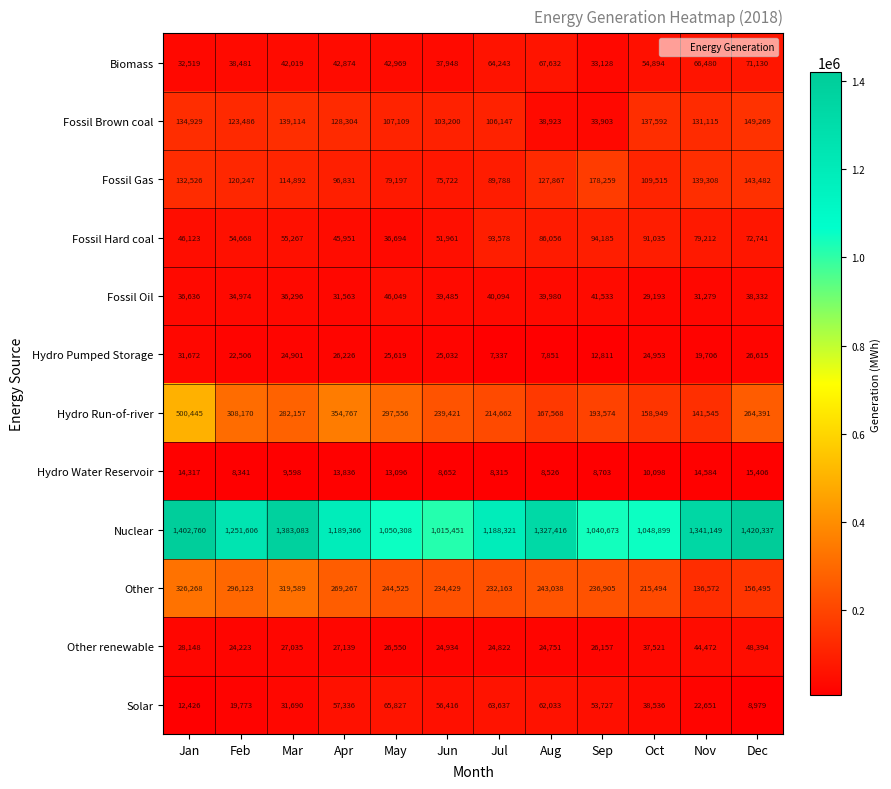

What is the difference between the maximum and minimum values in the Hydro Pumped Storage series?

24335